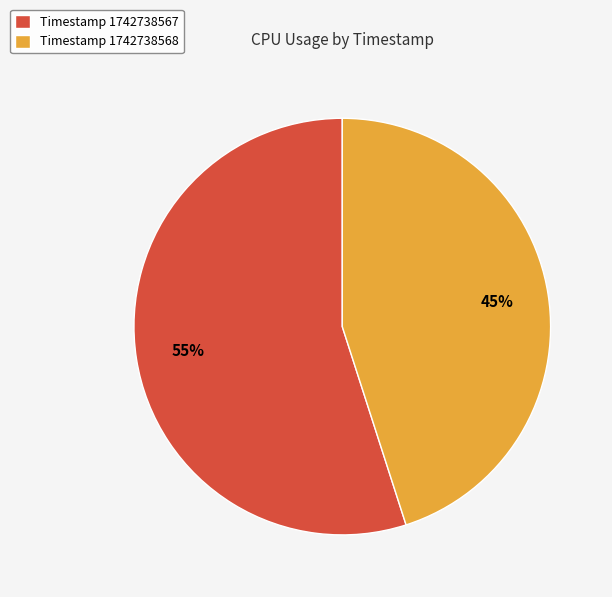

Which slice is the smallest?

Timestamp 1742738568